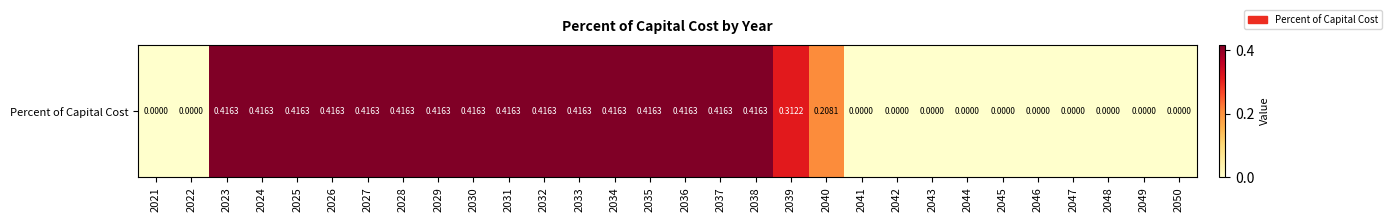

What is the difference between the values at 2042 and 2040?

0.2